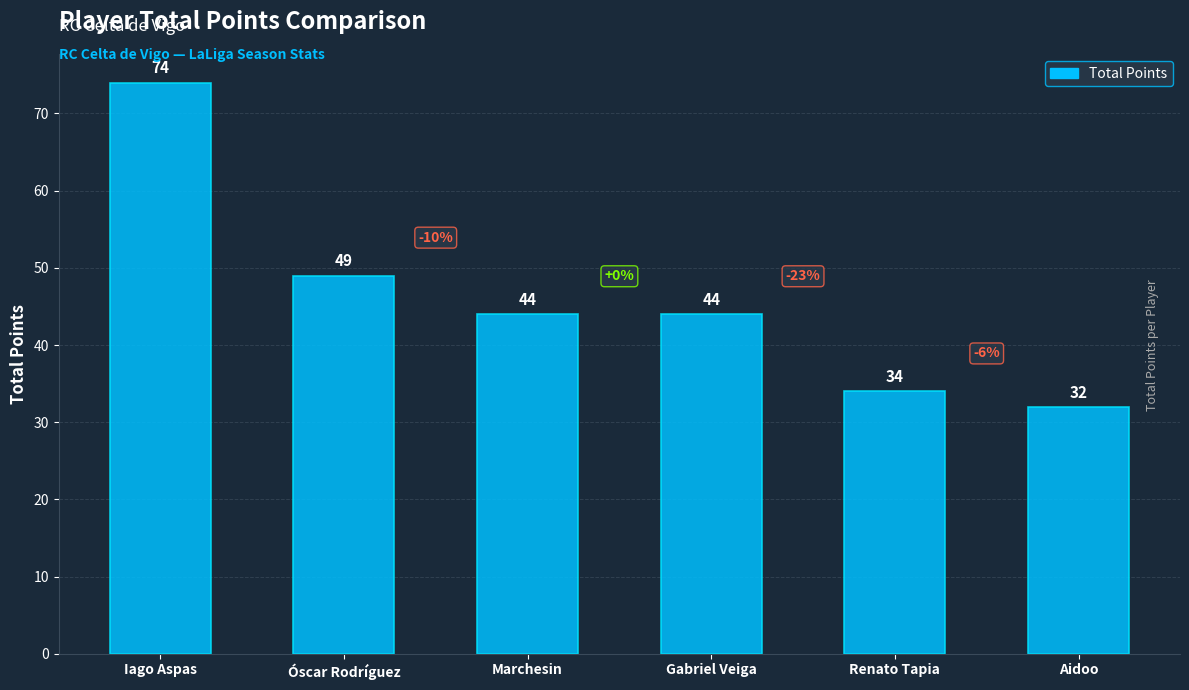

At which label does the data first exceed 44?

Iago Aspas